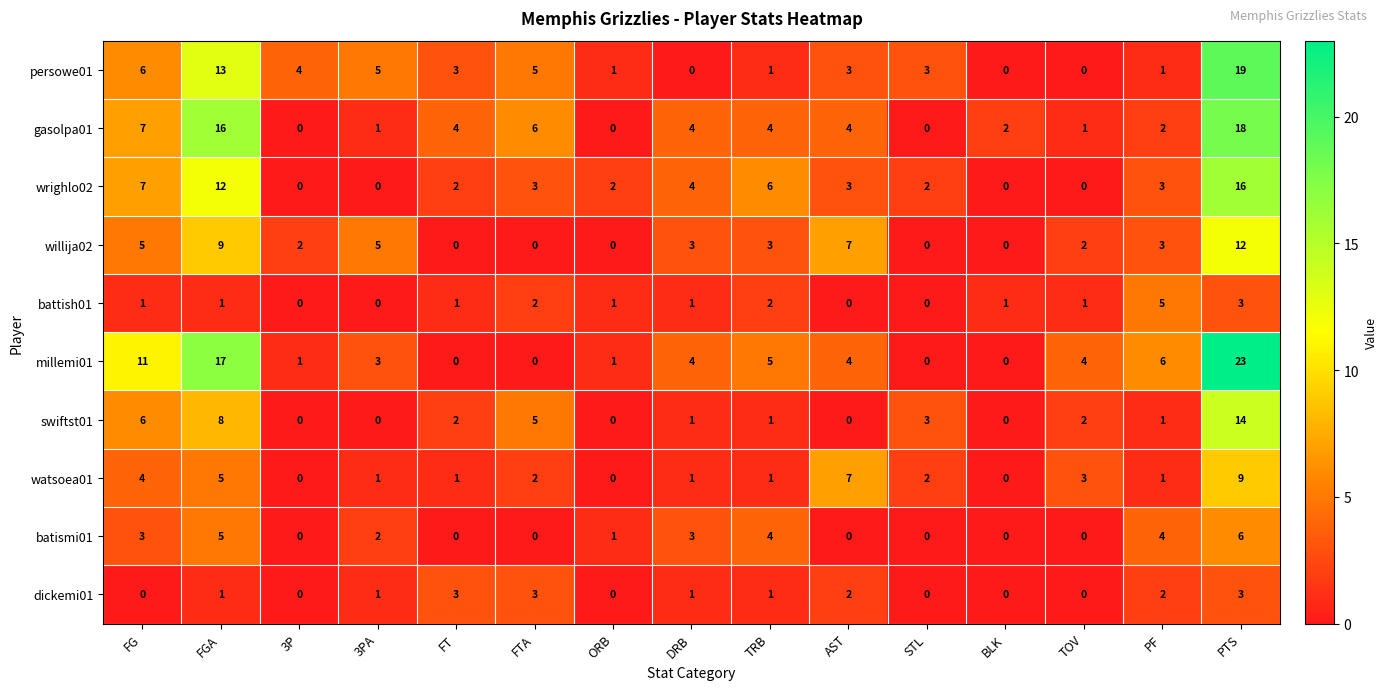

What is the maximum value shown in the chart?

23